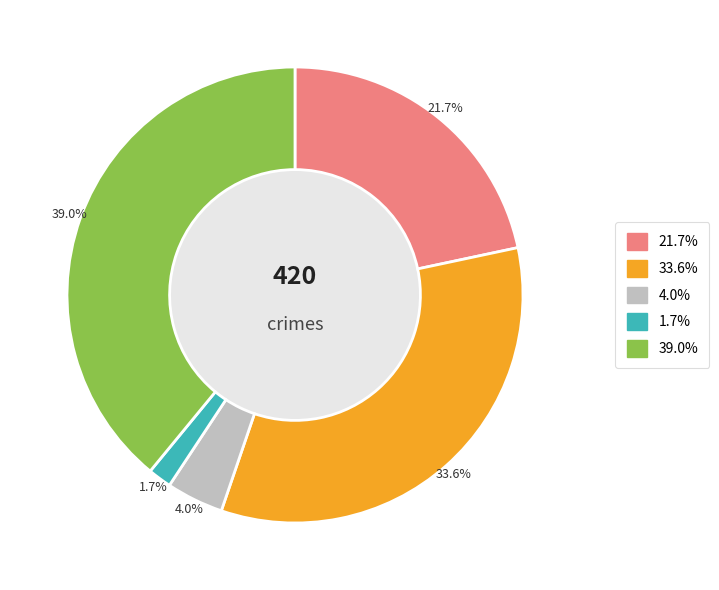

Is there any slice that represents more than half of the pie?

No